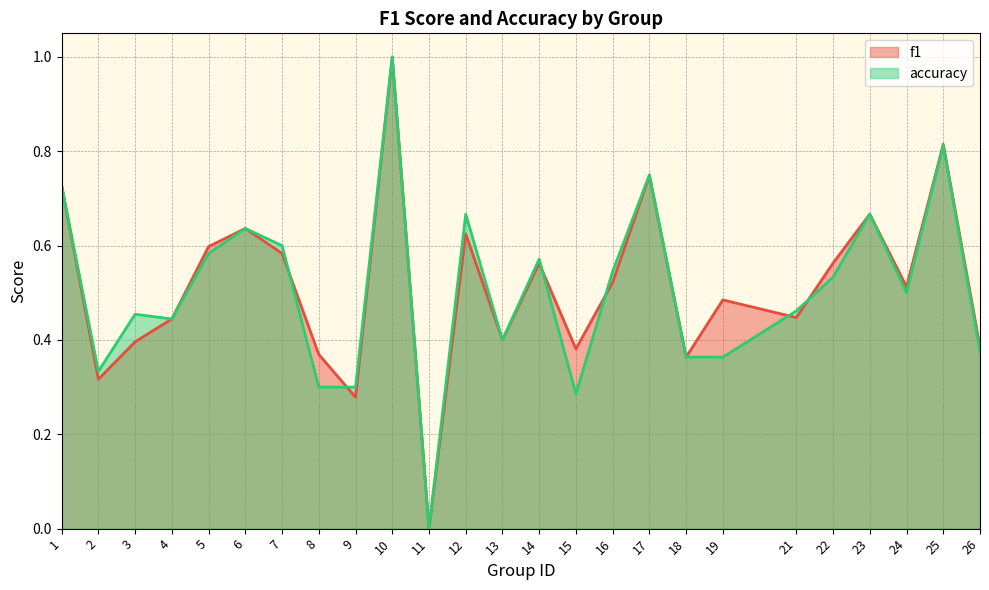

Which category has the lowest value across all series?

11